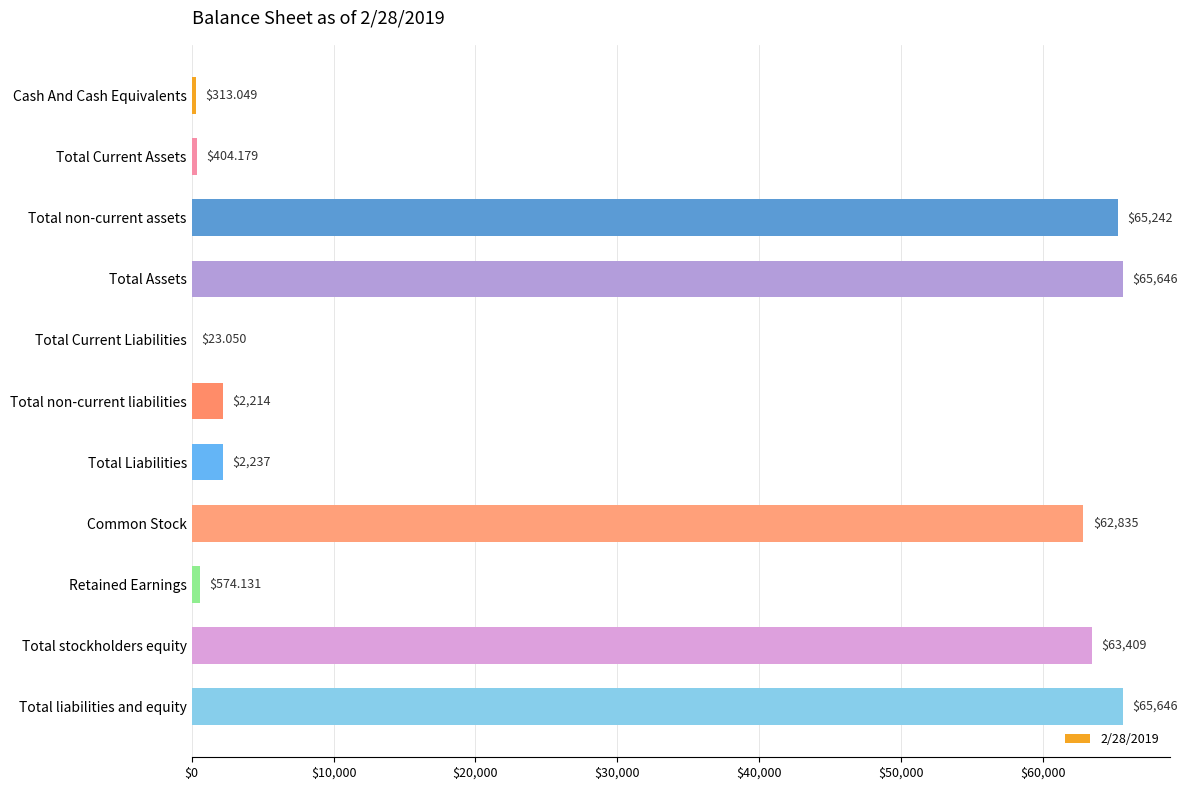

Which has a higher value, Total non-current liabilities or Total Current Liabilities?

Total non-current liabilities